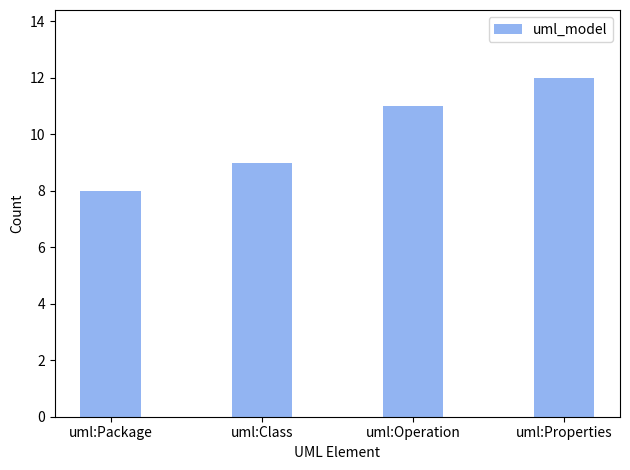

Rank the categories by value from highest to lowest.

uml:Properties, uml:Operation, uml:Class, uml:Package